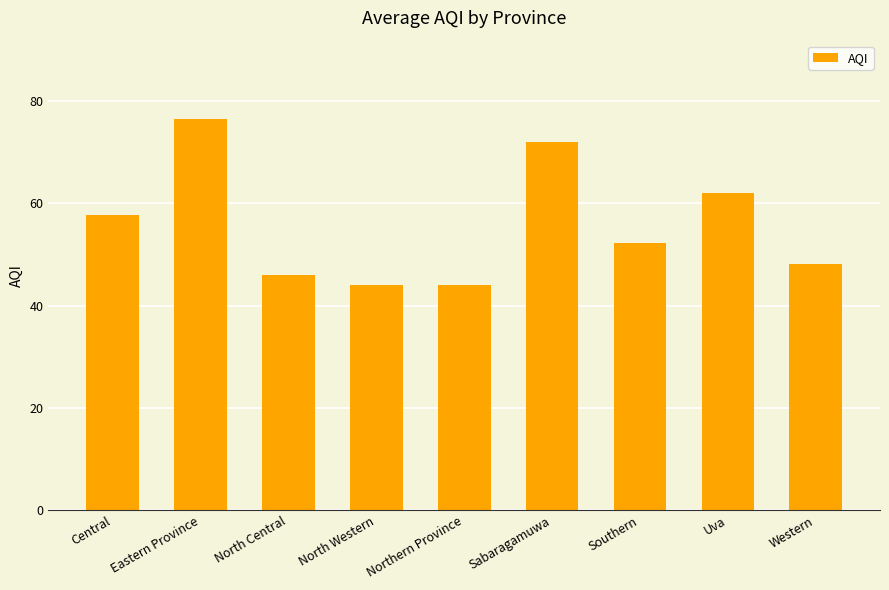

Between Western and Central, which is larger?

Central